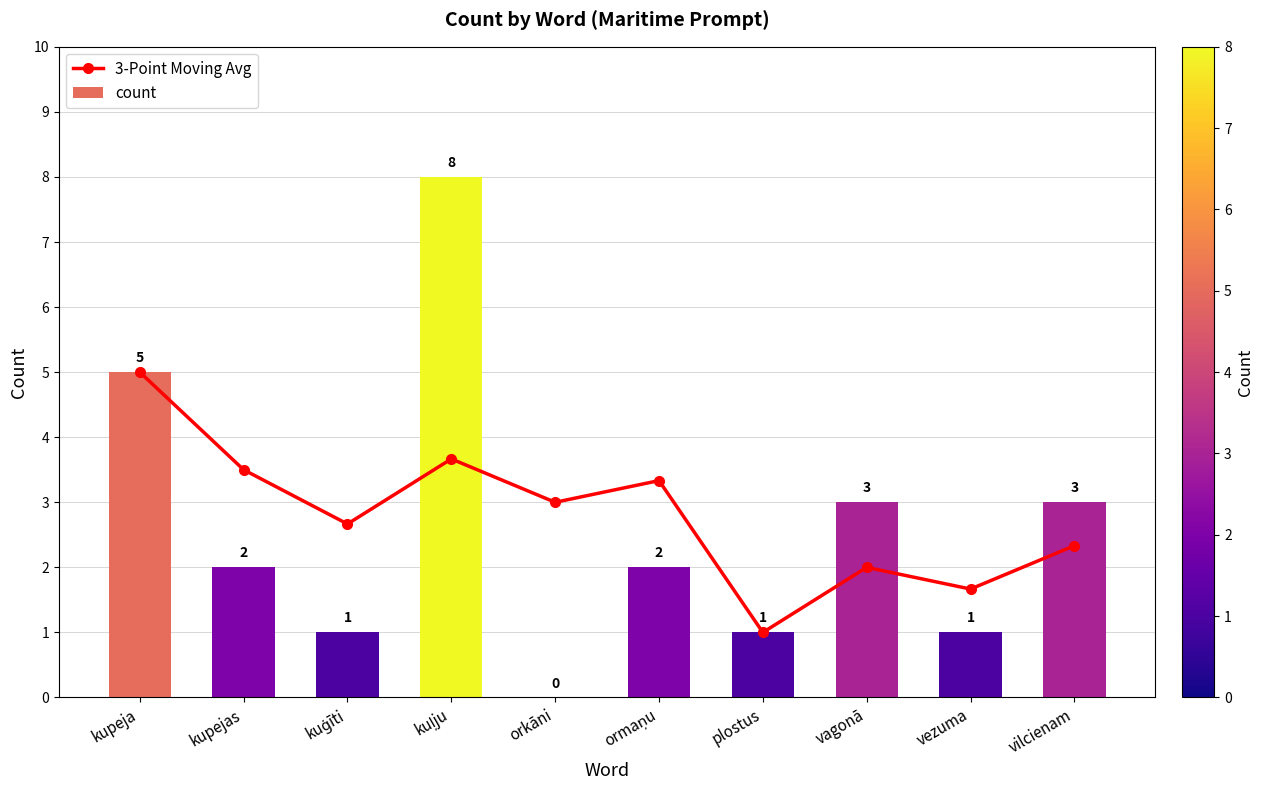

At how many categories does at least one series exceed 5?

1